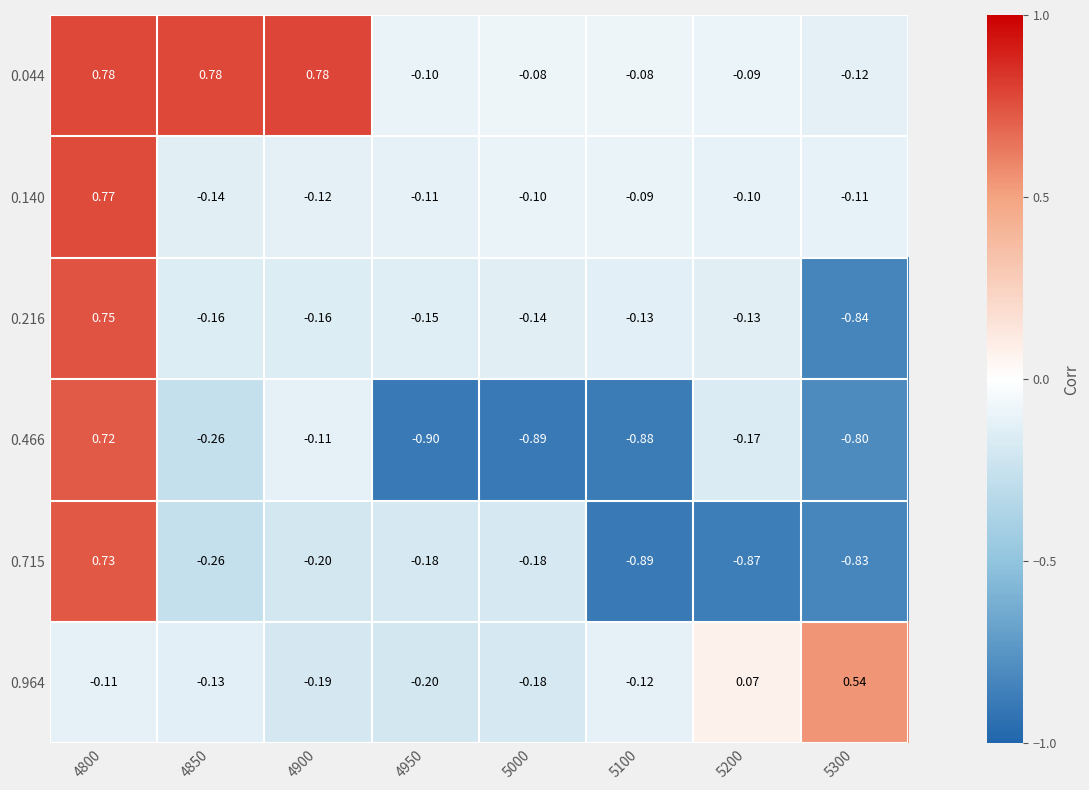

Is the value of 0.715 at 5300 greater than the value of 0.044 at 4900?

No